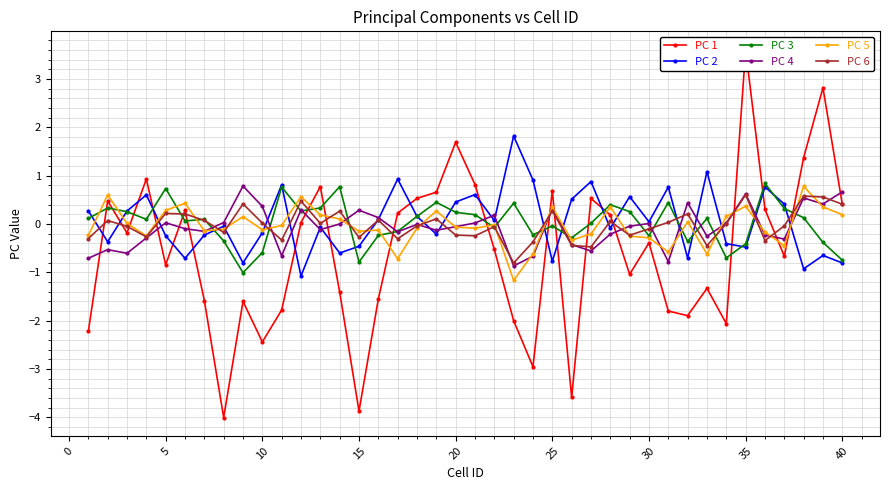

Reading left to right, list all the values displayed in this chart.

PC 1: -2.2	0.5	-0.2	0.9	-0.8	0.3	-1.6	-4.0	-1.6	-2.4	-1.8	0.0	0.8	-1.4	-3.9	-1.5	0.2	0.5	0.7	1.7	0.8	-0.5	-2.0	-3.0	0.7	-3.6	0.5	0.2	-1.0	-0.4	-1.8	-1.9	-1.3	-2.1	3.6	0.3	-0.7	1.4	2.8	0.4
PC 2: 0.3	-0.4	0.3	0.6	-0.2	-0.7	-0.2	-0.0	-0.8	-0.2	0.8	-1.1	-0.1	-0.6	-0.5	0.1	0.9	0.2	-0.2	0.5	0.6	0.1	1.8	0.9	-0.8	0.5	0.9	-0.1	0.6	0.0	0.8	-0.7	1.1	-0.4	-0.5	0.8	0.4	-0.9	-0.6	-0.8
PC 3: 0.1	0.3	0.3	0.1	0.7	0.1	0.1	-0.3	-1.0	-0.6	0.8	0.3	0.3	0.8	-0.8	-0.2	-0.2	0.2	0.4	0.2	0.2	-0.1	0.4	-0.2	-0.0	-0.3	0.0	0.4	0.3	-0.2	0.4	-0.4	0.1	-0.7	-0.4	0.8	0.3	0.1	-0.4	-0.7
PC 4: -0.7	-0.5	-0.6	-0.3	0.0	-0.1	-0.2	0.0	0.8	0.4	-0.7	0.3	-0.1	0.0	0.3	0.1	-0.2	-0.0	-0.1	-0.1	0.0	0.2	-0.9	-0.7	0.3	-0.4	-0.6	-0.2	-0.0	0.0	-0.8	0.4	-0.3	0.0	0.6	-0.2	-0.3	0.5	0.4	0.7
PC 5: -0.2	0.6	0.0	-0.2	0.3	0.4	-0.1	-0.1	0.2	-0.1	-0.0	0.6	0.2	0.1	-0.1	-0.1	-0.7	-0.1	0.3	-0.1	-0.1	-0.0	-1.2	-0.6	0.4	-0.3	-0.2	0.4	-0.3	-0.3	-0.6	0.0	-0.6	0.2	0.4	-0.2	-0.4	0.8	0.4	0.2
PC 6: -0.3	0.1	-0.0	-0.3	0.2	0.2	0.1	-0.2	0.4	0.0	-0.3	0.5	0.0	0.3	-0.3	0.1	-0.3	-0.0	0.1	-0.2	-0.2	-0.1	-0.8	-0.4	0.3	-0.4	-0.5	0.1	-0.2	-0.1	0.0	0.2	-0.4	0.0	0.6	-0.3	-0.0	0.6	0.6	0.4